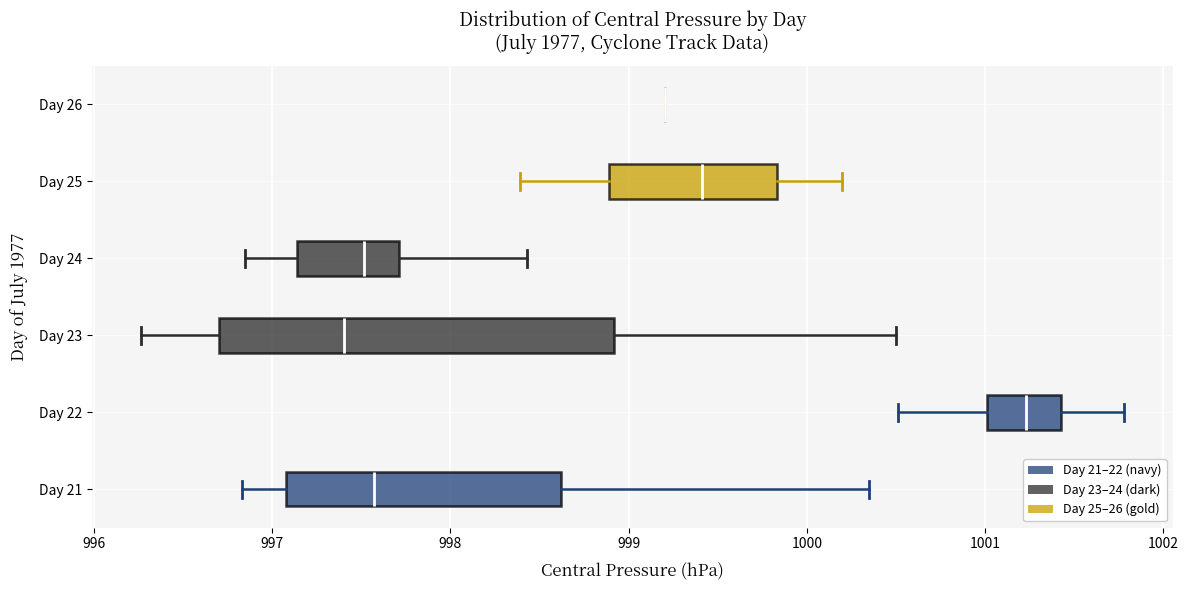

Comparing the boxes themselves (not the whiskers), which one is the widest?

Day 23